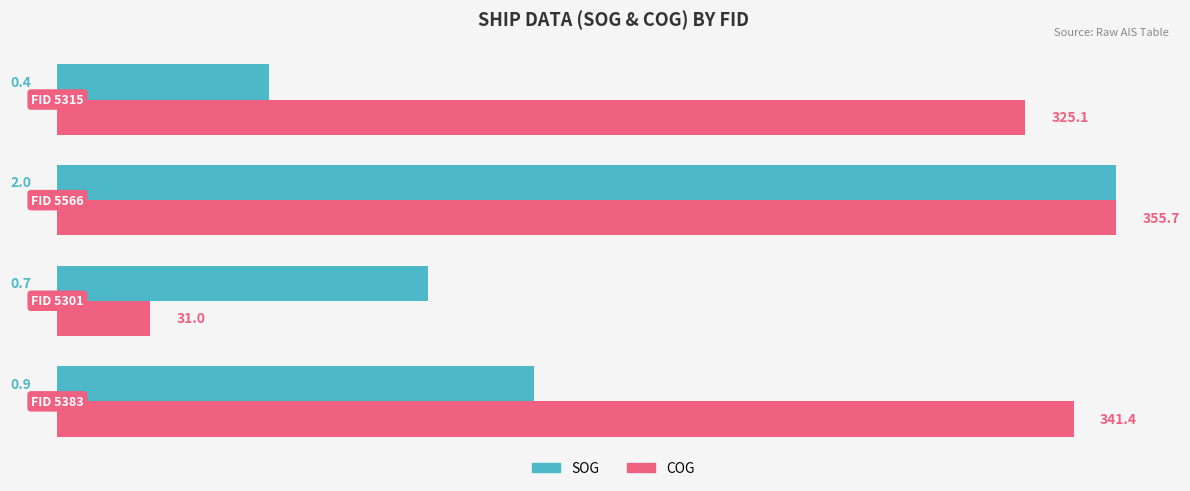

Rank the series by their average value, from lowest to highest.

SOG, COG